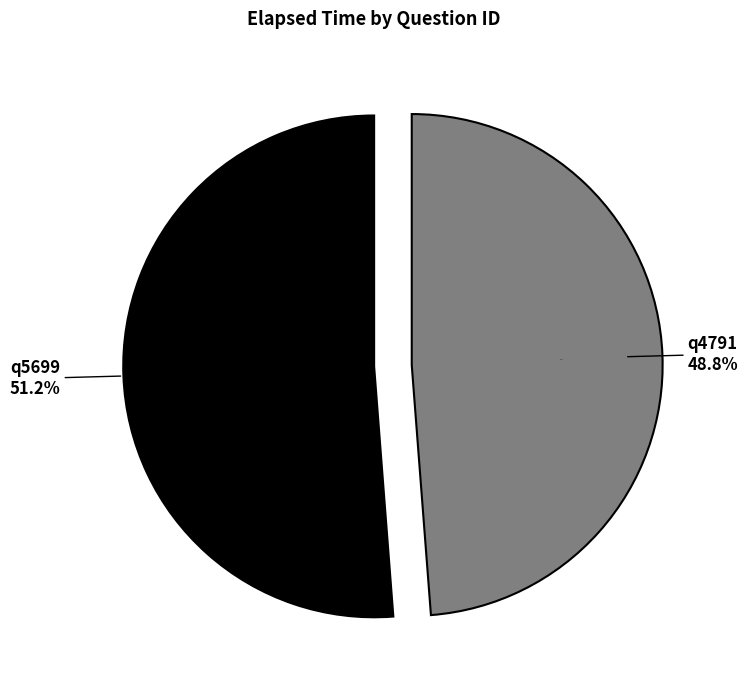

Combined, do q5699 and q4791 account for over 50%?

Yes